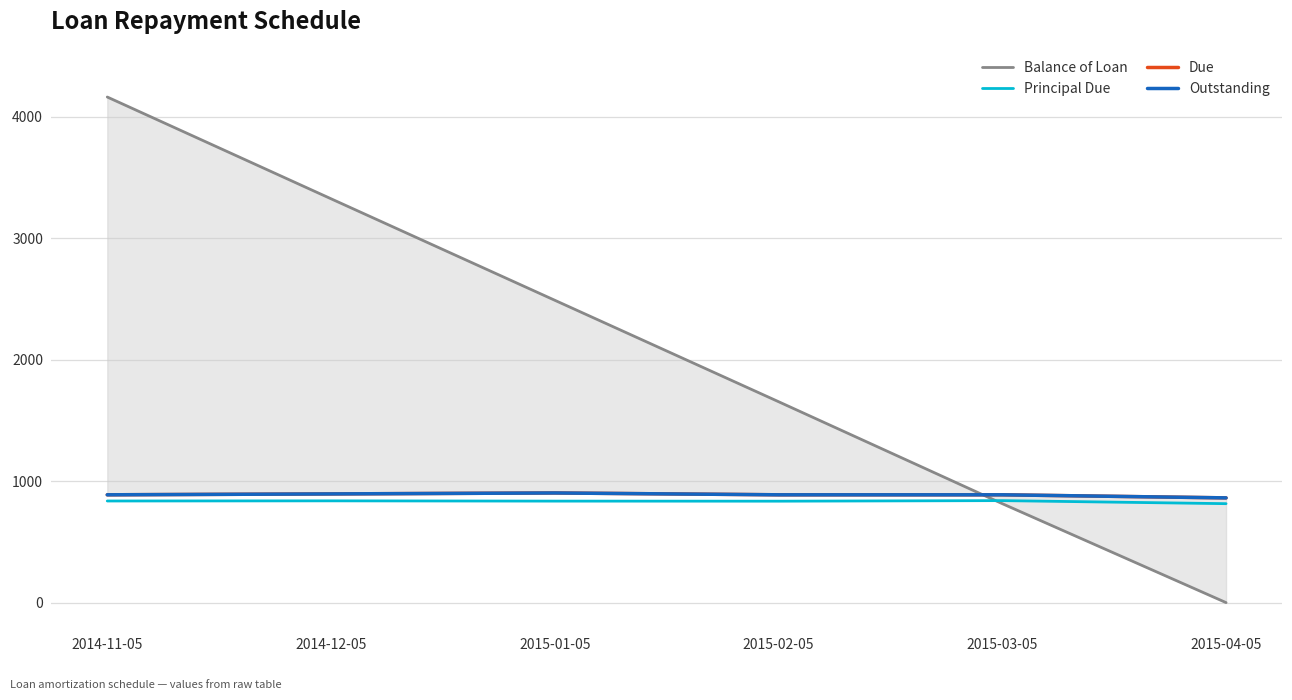

Is the value of Principal Due at 2015-02-05 greater than the value of Balance of Loan at 2015-03-05?

Yes